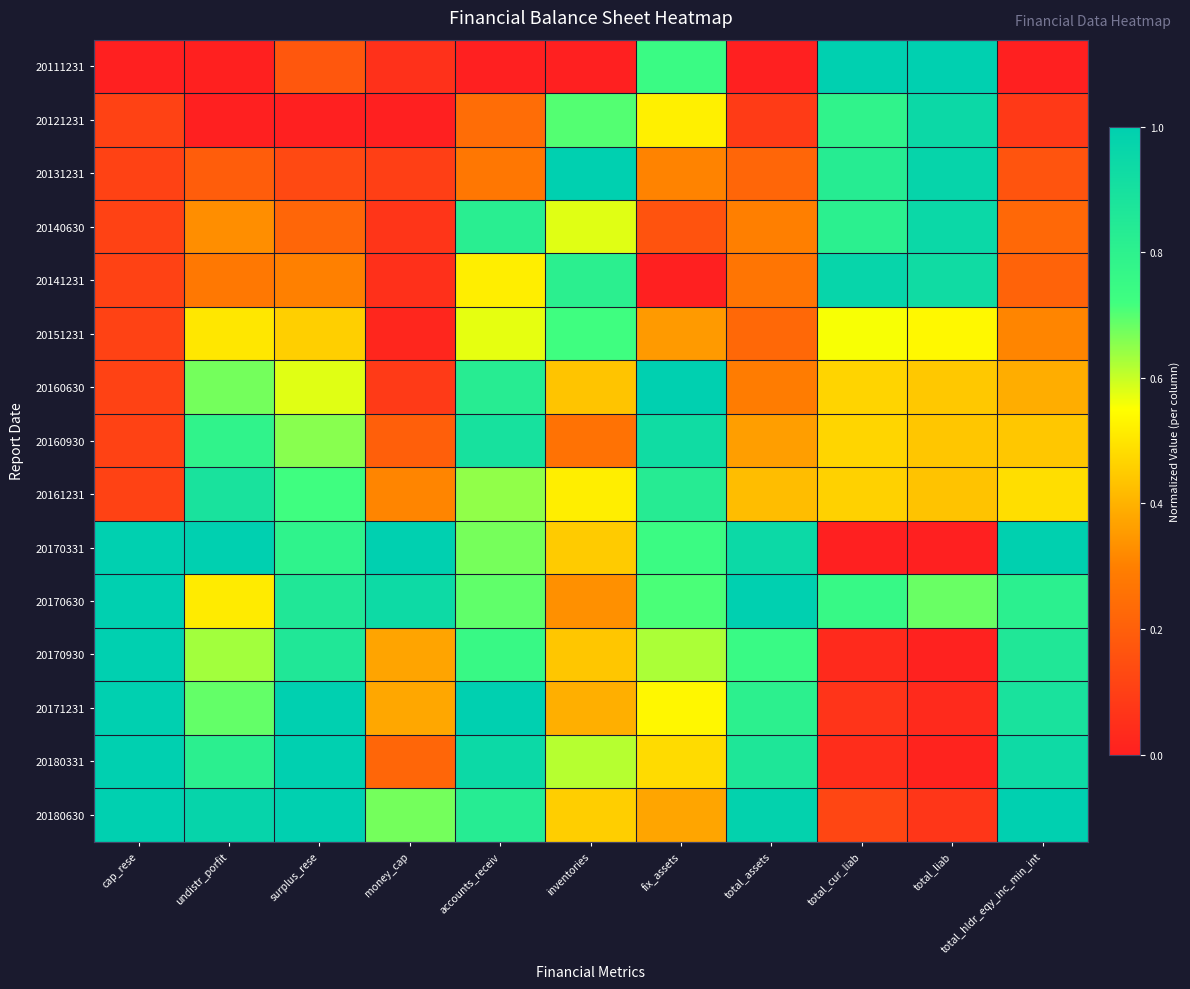

Rank the series at total_liab from lowest to highest value.

20170331, 20170930, 20180331, 20171231, 20180630, 20161231, 20160930, 20160630, 20151231, 20170630, 20141231, 20121231, 20140630, 20131231, 20111231